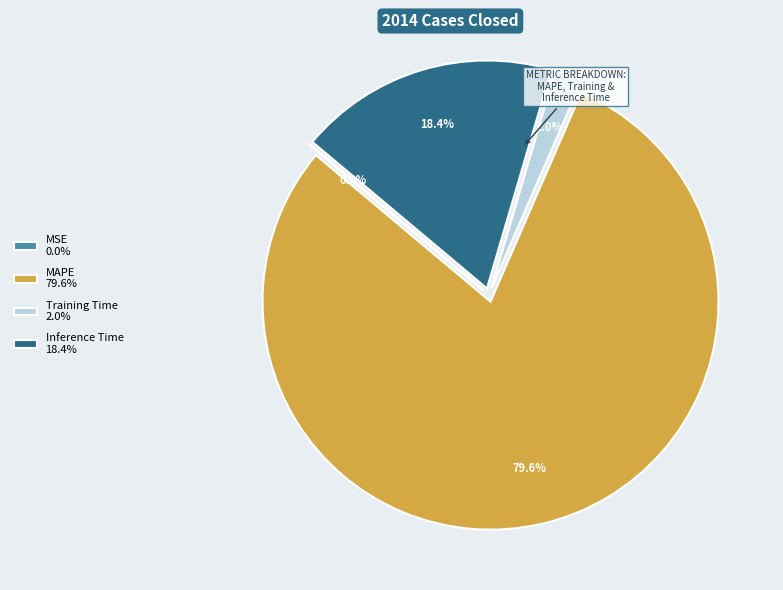

What percentage do Training Time 2.0% and Inference Time 18.4% together represent?

20.4%